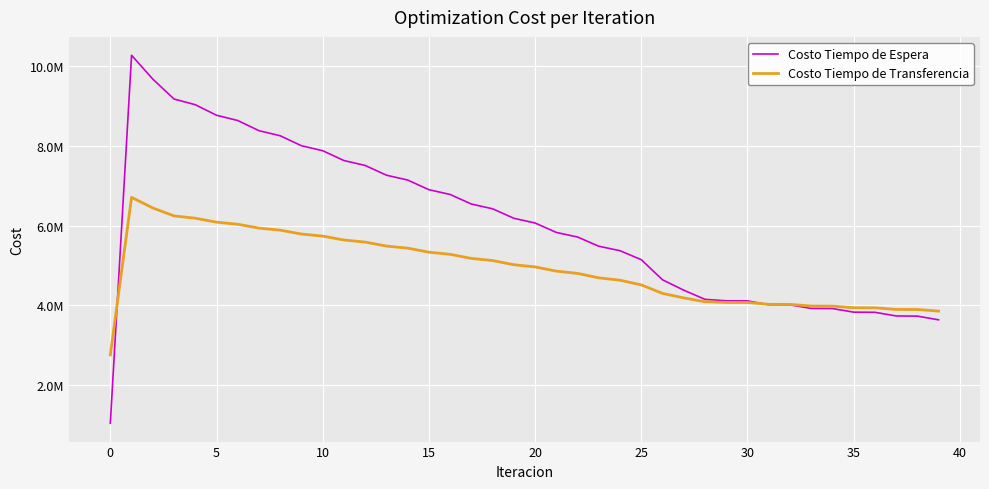

How many times do Costo Tiempo de Espera and Costo Tiempo de Transferencia cross each other?

2